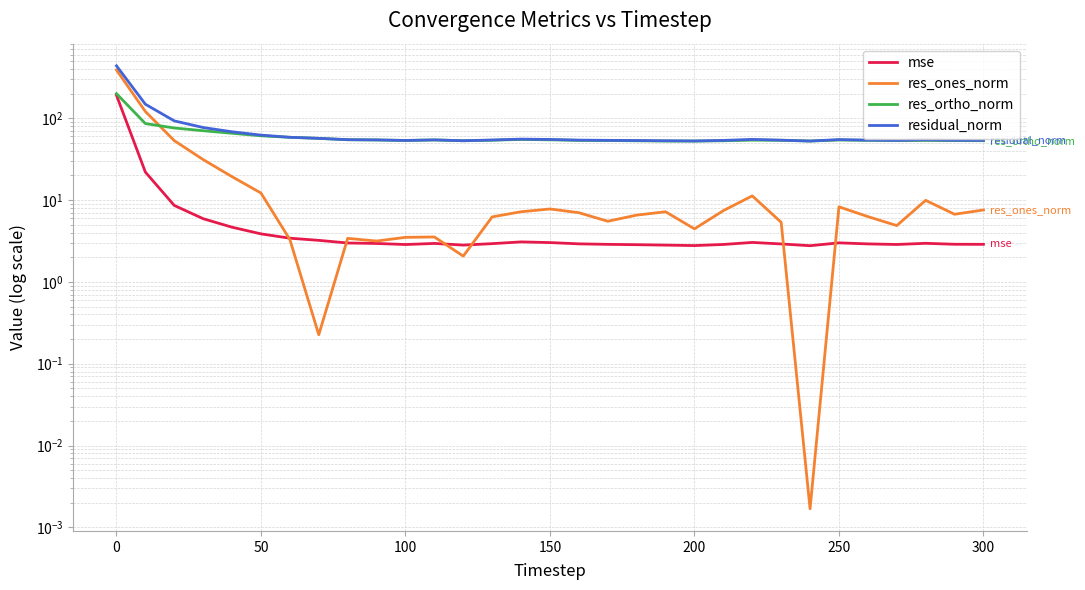

The value of residual_norm at 250 is 26.2. True or false?

False